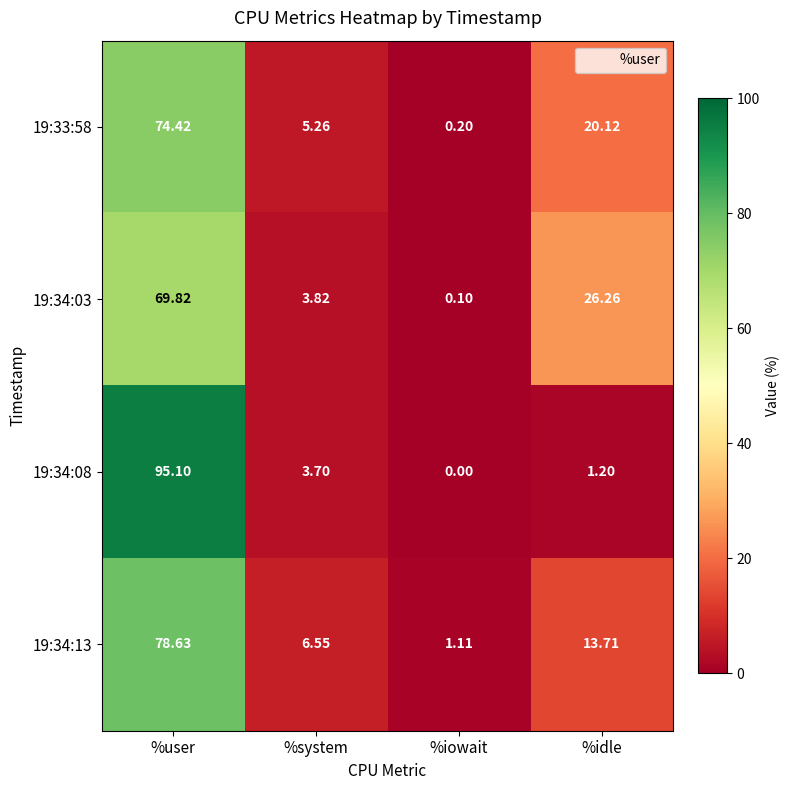

At which category does the chart reach its minimum across all series?

%iowait